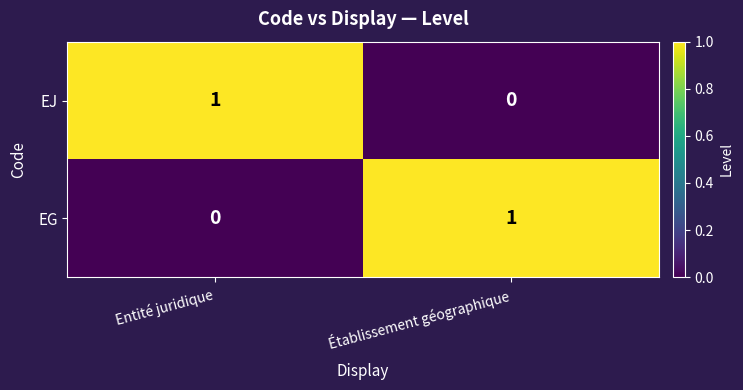

Is it true that EG equals 0 at Entité juridique?

True